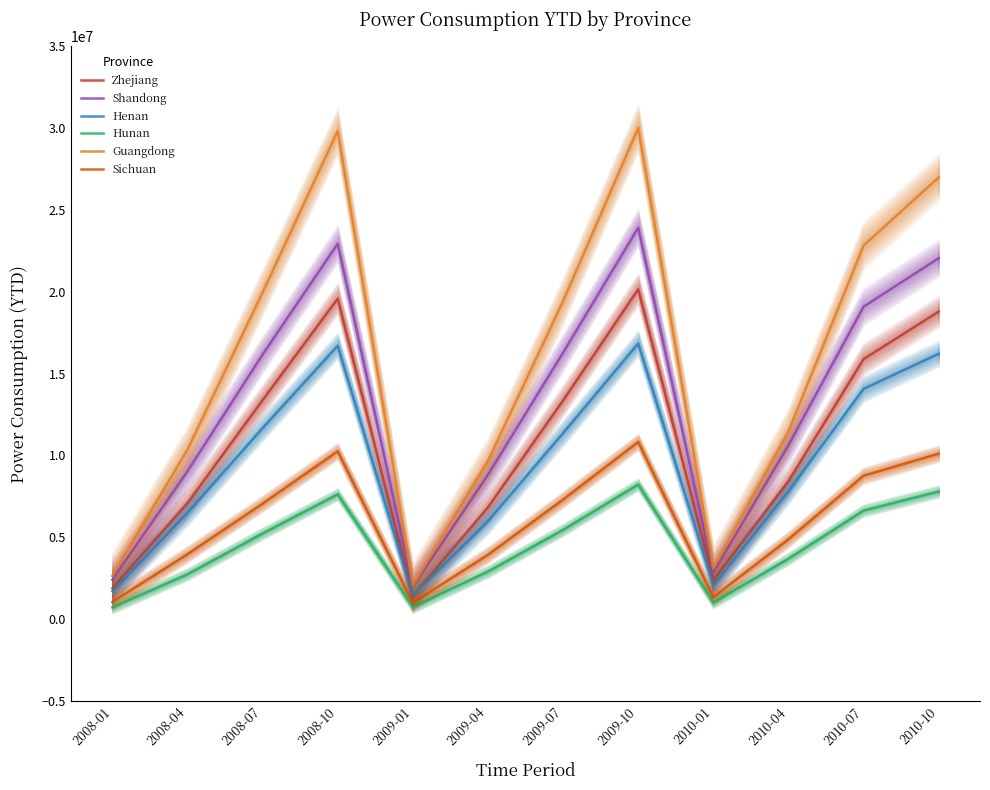

Reading left to right, extract all data points from this chart.

Zhejiang: 2008-01=1882919	2008-04=7082847	2008-07=13381428	2008-10=19580192	2009-01=1417560	2009-04=6826138	2009-07=13356588	2009-10=20156976	2010-01=2369381	2010-04=8421735	2010-07=15890000	2010-10=18792900
Shandong: 2008-01=2403727	2008-04=9031814	2008-07=16166886	2008-10=22938520	2009-01=1981009	2009-04=8815991	2009-07=16280829	2009-10=23923383	2010-01=2840503	2010-04=10628934	2010-07=19090000	2010-10=22057300
Henan: 2008-01=1700324	2008-04=6490450	2008-07=11668169	2008-10=16703277	2009-01=1459818	2009-04=5974598	2009-07=11363200	2009-10=16841385	2010-01=2077373	2010-04=7814844	2010-07=14070000	2010-10=16213900
Hunan: 2008-01=714024	2008-04=2734138	2008-07=5226831	2008-10=7623860	2009-01=740546	2009-04=2901456	2009-07=5449408	2009-10=8222572	2010-01=1011925	2010-04=3684633	2010-07=6630000	2010-10=7794100
Guangdong: 2008-01=2641248	2008-04=10350298	2008-07=19962628	2008-10=29828724	2009-01=2062036	2009-04=9660084	2009-07=19426799	2009-10=30012423	2010-01=3103532	2010-04=11459899	2010-07=22830000	2010-10=26995400
Sichuan: 2008-01=1048910	2008-04=3959360	2008-07=7052386	2008-10=10251943	2009-01=988084	2009-04=3924990	2009-07=7300854	2009-10=10825047	2010-01=1337809	2010-04=4873772	2010-07=8760000	2010-10=10106800